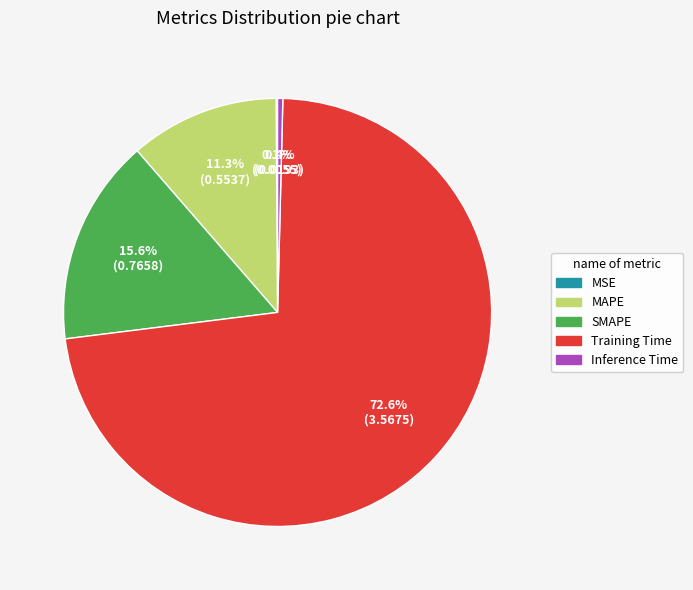

What is the total percentage of Inference Time and SMAPE?

16.0%